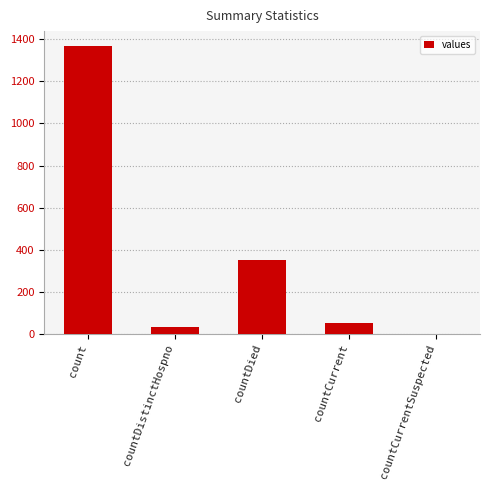

What is the average value?

361